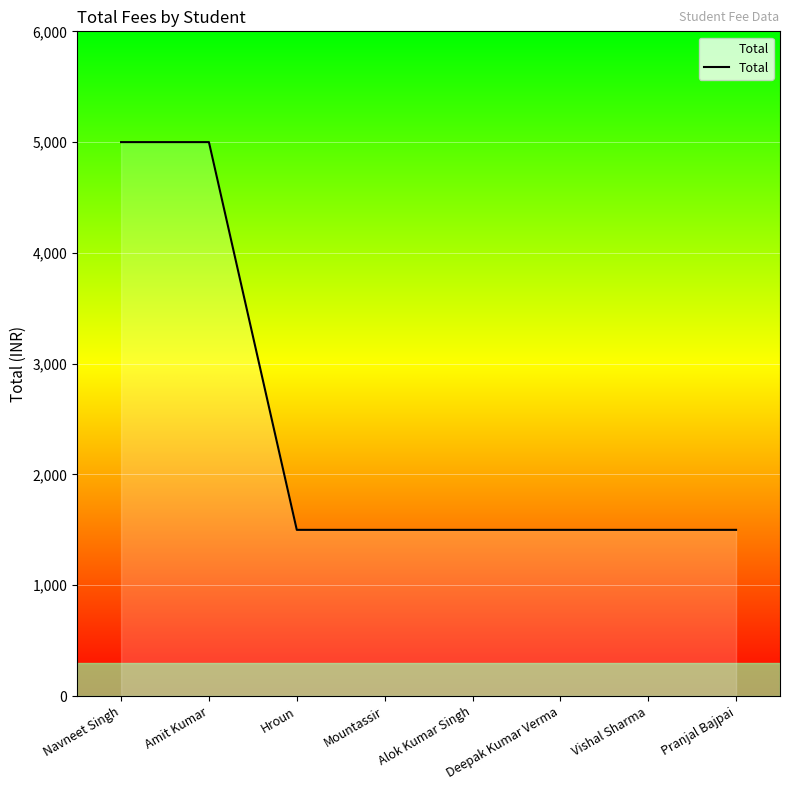

Read the value at Amit Kumar.

5000